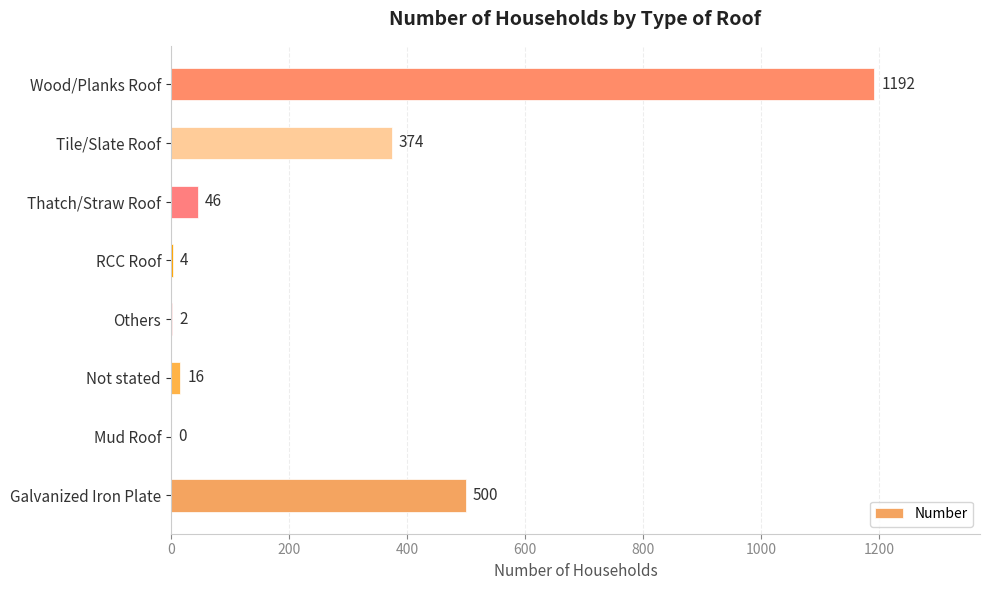

Which has a higher value, Tile/Slate Roof or Mud Roof?

Tile/Slate Roof